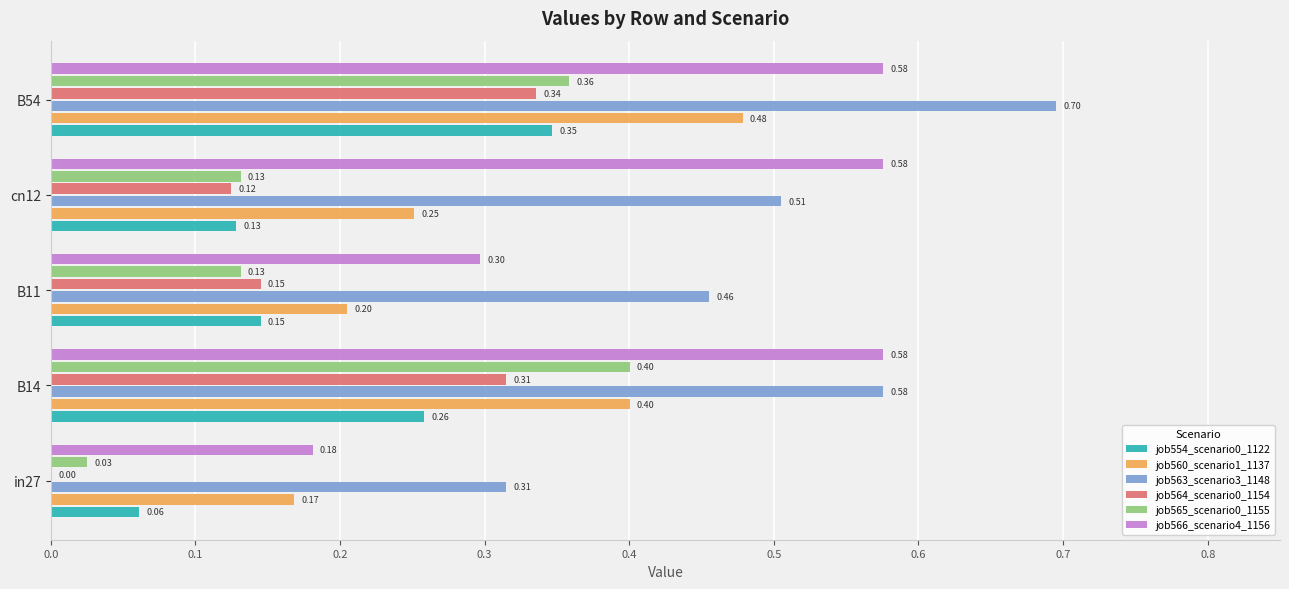

What is the sum of the job564_scenario0_1154 values at B14 and in27?

0.3